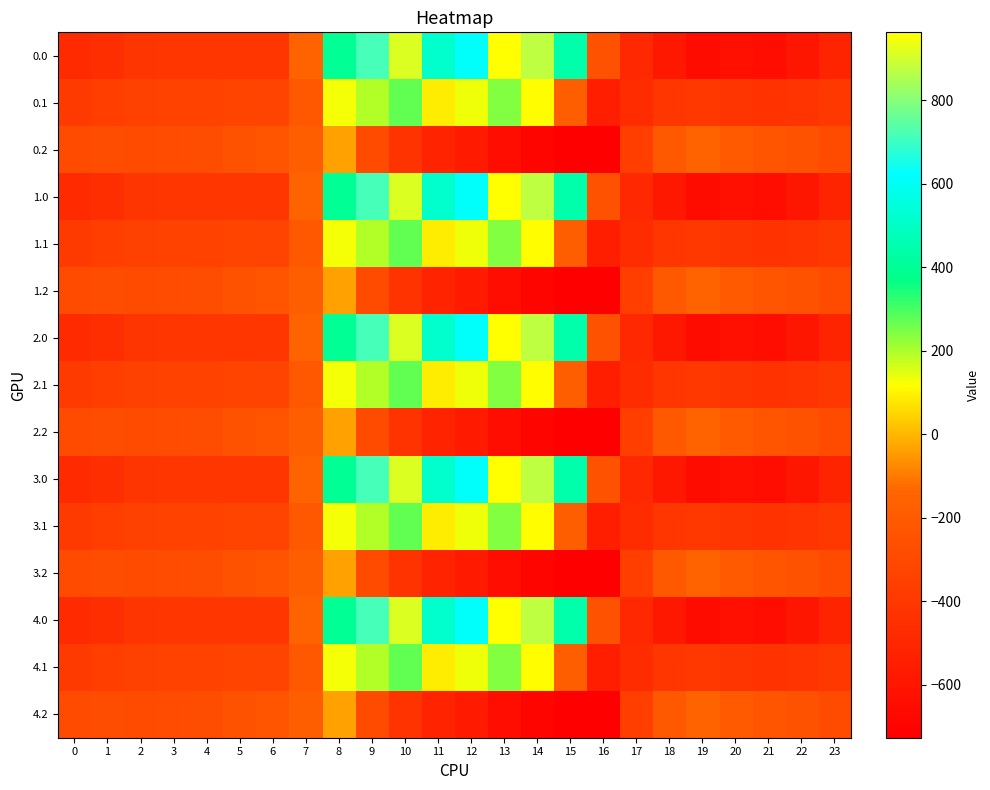

Reading left to right, extract all data points from this chart.

0.0: 0=-482.0	1=-449.5	2=-410.3	3=-404.4	4=-404.9	5=-403.8	6=-408.0	7=-150.1	8=395.3	9=716.9	10=916.2	11=516.0	12=619.4	13=962.7	14=870.3	15=443.0	16=-250.9	17=-494.8	18=-586.7	19=-649.2	20=-629.9	21=-638.4	22=-592.3	23=-511.3
0.1: 0=-384.6	1=-361.1	2=-347.9	3=-342.7	4=-339.6	5=-325.7	6=-332.2	7=-217.1	8=125.2	9=191.1	10=274.1	11=87.0	12=134.6	13=241.5	14=113.7	15=-173.1	16=-547.3	17=-466.6	18=-405.4	19=-400.2	20=-414.5	21=-432.4	22=-419.9	23=-399.4
0.2: 0=-287.1	1=-272.7	2=-285.5	3=-281.0	4=-274.4	5=-245.0	6=-228.8	7=-176.6	8=-35.3	9=-288.5	10=-423.5	11=-520.6	12=-571.2	13=-640.4	14=-687.4	15=-725.8	16=-726.6	17=-362.4	18=-210.0	19=-151.0	20=-199.2	21=-226.4	22=-247.4	23=-287.5
1.0: 0=-482.0	1=-449.5	2=-410.3	3=-404.4	4=-404.9	5=-403.8	6=-408.0	7=-150.1	8=395.3	9=716.9	10=916.2	11=516.0	12=619.4	13=962.7	14=870.3	15=443.0	16=-250.9	17=-494.8	18=-586.7	19=-649.2	20=-629.9	21=-638.4	22=-592.3	23=-511.3
1.1: 0=-384.6	1=-361.1	2=-347.9	3=-342.7	4=-339.6	5=-325.7	6=-332.2	7=-217.1	8=125.2	9=191.1	10=274.1	11=87.0	12=134.6	13=241.5	14=113.7	15=-173.1	16=-547.3	17=-466.6	18=-405.4	19=-400.2	20=-414.5	21=-432.4	22=-419.9	23=-399.4
1.2: 0=-287.1	1=-272.7	2=-285.5	3=-281.0	4=-274.4	5=-245.0	6=-228.8	7=-176.6	8=-35.3	9=-288.5	10=-423.5	11=-520.6	12=-571.2	13=-640.4	14=-687.4	15=-725.8	16=-726.6	17=-362.4	18=-210.0	19=-151.0	20=-199.2	21=-226.4	22=-247.4	23=-287.5
2.0: 0=-482.0	1=-449.5	2=-410.3	3=-404.4	4=-404.9	5=-403.8	6=-408.0	7=-150.1	8=395.3	9=716.9	10=916.2	11=516.0	12=619.4	13=962.7	14=870.3	15=443.0	16=-250.9	17=-494.8	18=-586.7	19=-649.2	20=-629.9	21=-638.4	22=-592.3	23=-511.3
2.1: 0=-384.6	1=-361.1	2=-347.9	3=-342.7	4=-339.6	5=-325.7	6=-332.2	7=-217.1	8=125.2	9=191.1	10=274.1	11=87.0	12=134.6	13=241.5	14=113.7	15=-173.1	16=-547.3	17=-466.6	18=-405.4	19=-400.2	20=-414.5	21=-432.4	22=-419.9	23=-399.4
2.2: 0=-287.1	1=-272.7	2=-285.5	3=-281.0	4=-274.4	5=-245.0	6=-228.8	7=-176.6	8=-35.3	9=-288.5	10=-423.5	11=-520.6	12=-571.2	13=-640.4	14=-687.4	15=-725.8	16=-726.6	17=-362.4	18=-210.0	19=-151.0	20=-199.2	21=-226.4	22=-247.4	23=-287.5
3.0: 0=-482.0	1=-449.5	2=-410.3	3=-404.4	4=-404.9	5=-403.8	6=-408.0	7=-150.1	8=395.3	9=716.9	10=916.2	11=516.0	12=619.4	13=962.7	14=870.3	15=443.0	16=-250.9	17=-494.8	18=-586.7	19=-649.2	20=-629.9	21=-638.4	22=-592.3	23=-511.3
3.1: 0=-384.6	1=-361.1	2=-347.9	3=-342.7	4=-339.6	5=-325.7	6=-332.2	7=-217.1	8=125.2	9=191.1	10=274.1	11=87.0	12=134.6	13=241.5	14=113.7	15=-173.1	16=-547.3	17=-466.6	18=-405.4	19=-400.2	20=-414.5	21=-432.4	22=-419.9	23=-399.4
3.2: 0=-287.1	1=-272.7	2=-285.5	3=-281.0	4=-274.4	5=-245.0	6=-228.8	7=-176.6	8=-35.3	9=-288.5	10=-423.5	11=-520.6	12=-571.2	13=-640.4	14=-687.4	15=-725.8	16=-726.6	17=-362.4	18=-210.0	19=-151.0	20=-199.2	21=-226.4	22=-247.4	23=-287.5
4.0: 0=-482.0	1=-449.5	2=-410.3	3=-404.4	4=-404.9	5=-403.8	6=-408.0	7=-150.1	8=395.3	9=716.9	10=916.2	11=516.0	12=619.4	13=962.7	14=870.3	15=443.0	16=-250.9	17=-494.8	18=-586.7	19=-649.2	20=-629.9	21=-638.4	22=-592.3	23=-511.3
4.1: 0=-384.6	1=-361.1	2=-347.9	3=-342.7	4=-339.6	5=-325.7	6=-332.2	7=-217.1	8=125.2	9=191.1	10=274.1	11=87.0	12=134.6	13=241.5	14=113.7	15=-173.1	16=-547.3	17=-466.6	18=-405.4	19=-400.2	20=-414.5	21=-432.4	22=-419.9	23=-399.4
4.2: 0=-287.1	1=-272.7	2=-285.5	3=-281.0	4=-274.4	5=-245.0	6=-228.8	7=-176.6	8=-35.3	9=-288.5	10=-423.5	11=-520.6	12=-571.2	13=-640.4	14=-687.4	15=-725.8	16=-726.6	17=-362.4	18=-210.0	19=-151.0	20=-199.2	21=-226.4	22=-247.4	23=-287.5